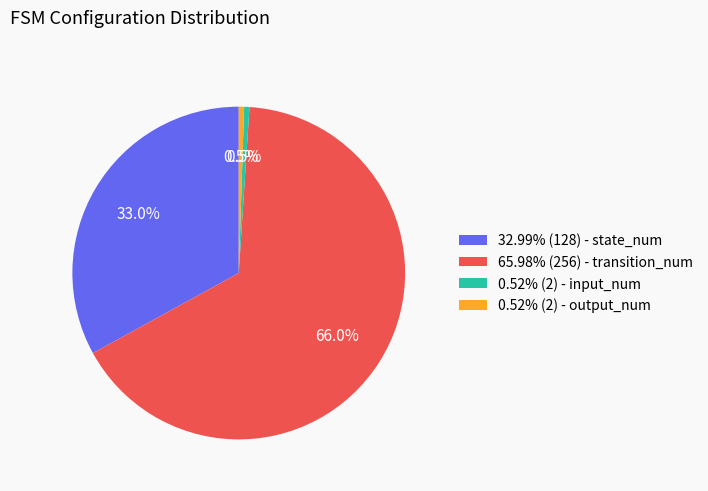

Combined, what portion of the pie is 65.98% (256) - transition_num and 0.52% (2) - output_num?

66.5%